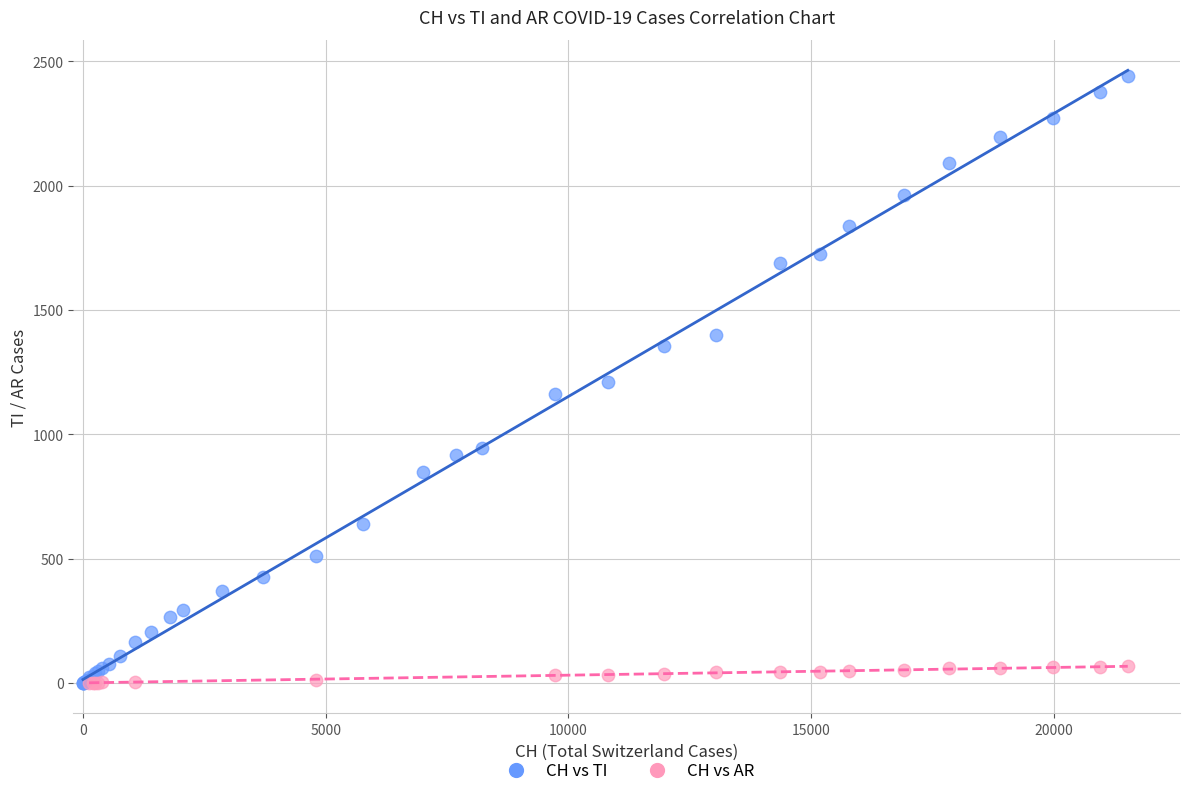

Which series contains the highest Y value?

CH vs TI